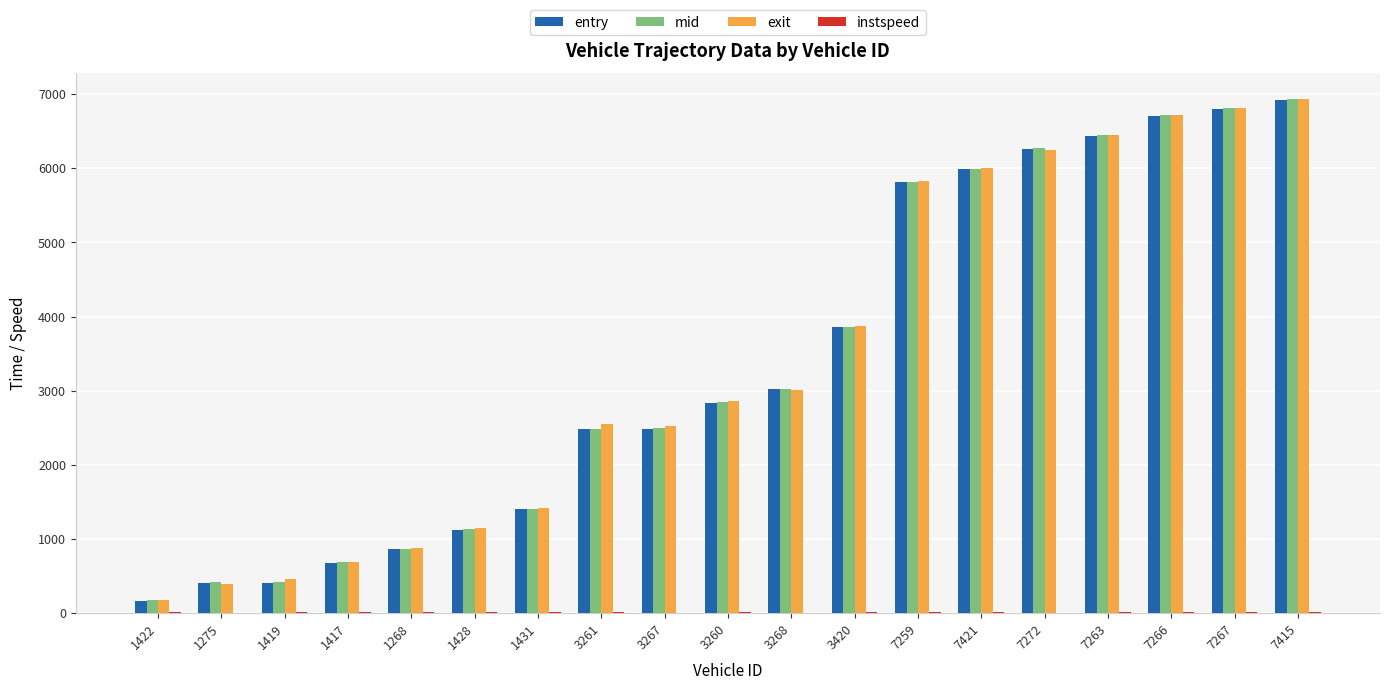

Is the value of mid at 7415 greater than the value of exit at 1268?

Yes